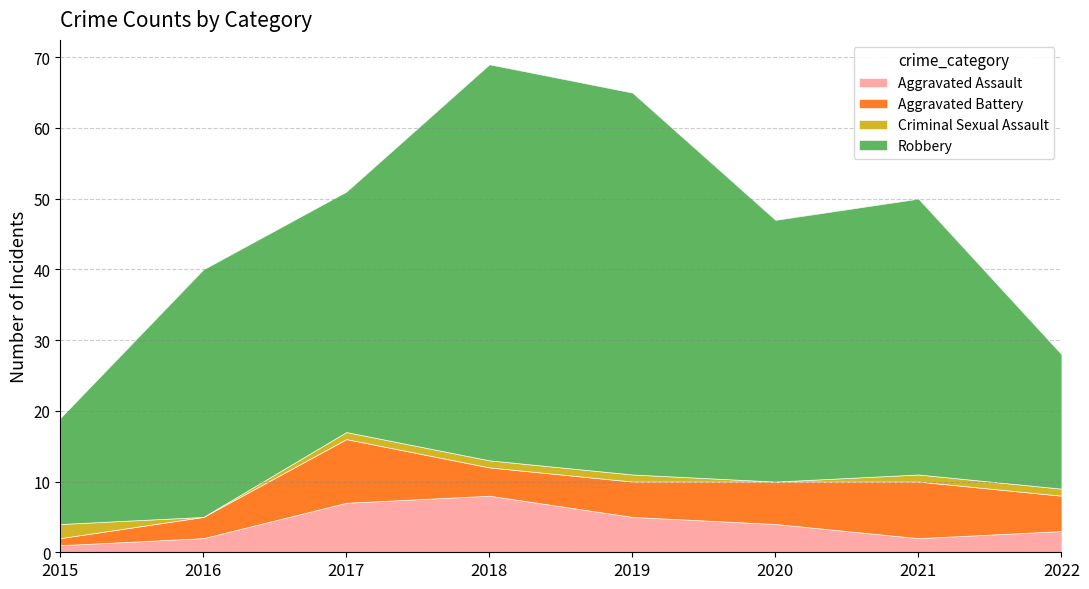

Reading left to right, what are all the values shown in this chart?

Aggravated Assault: 1	2	7	8	5	4	2	3
Aggravated Battery: 1	3	9	4	5	6	8	5
Criminal Sexual Assault: 2	0	1	1	1	0	1	1
Robbery: 15	35	34	56	54	37	39	19